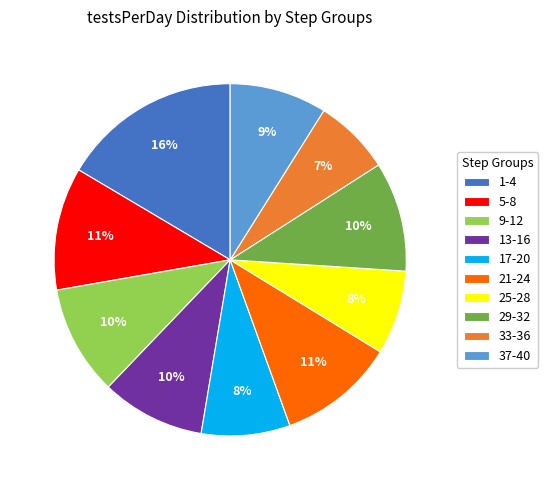

To the nearest percent, what is the difference between the largest and smallest slice percentages?

9%